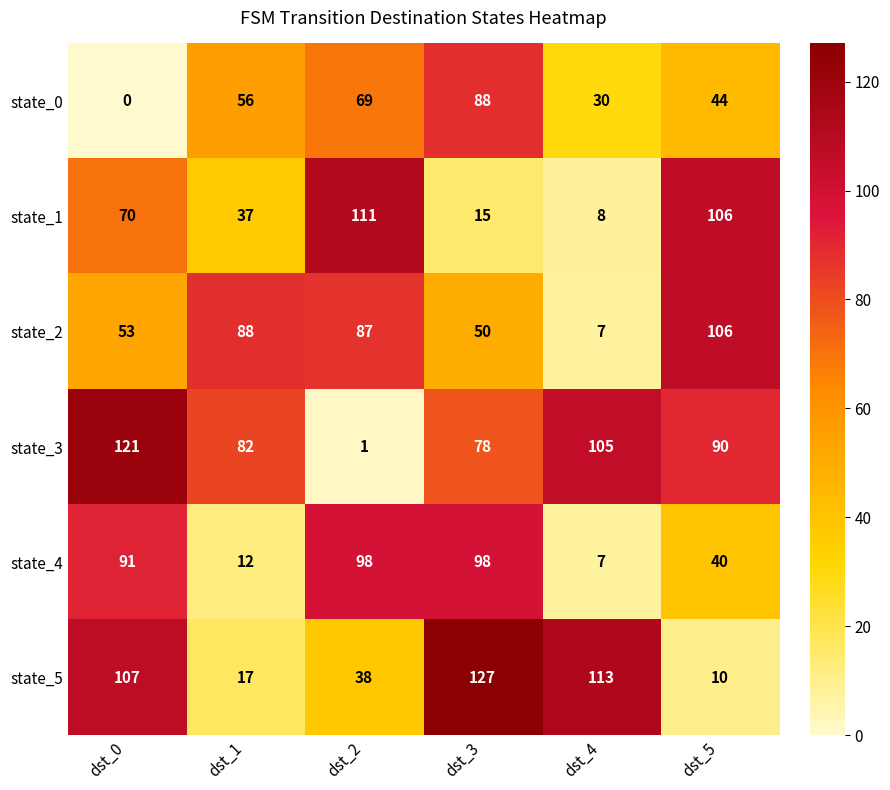

Which series has the largest total across all categories?

state_3